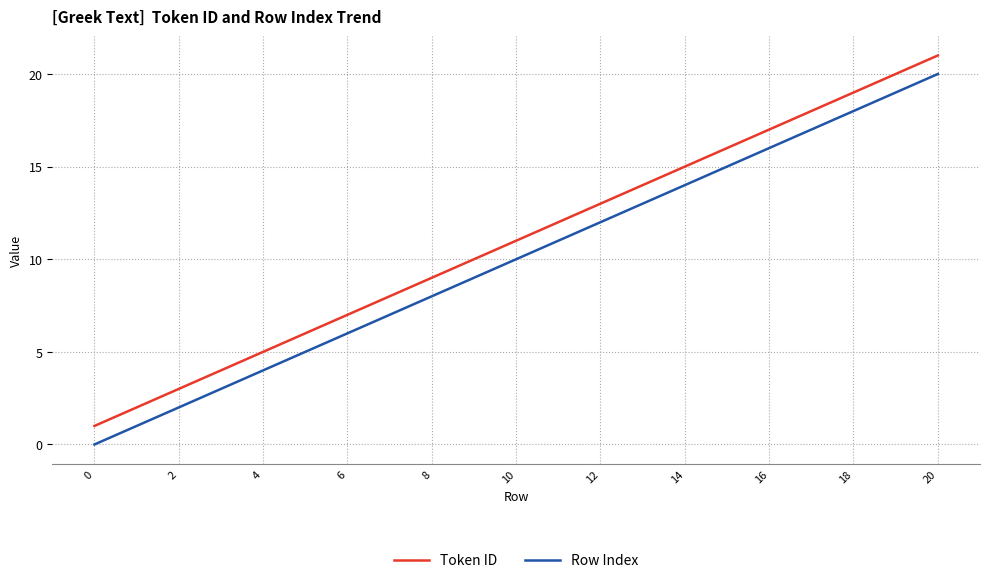

Reading right to left, transcribe all the data shown in this chart.

Token ID: 21	20	19	18	17	16	15	14	13	12	11	10	9	8	7	6	5	4	3	2	1
Row Index: 20	19	18	17	16	15	14	13	12	11	10	9	8	7	6	5	4	3	2	1	0